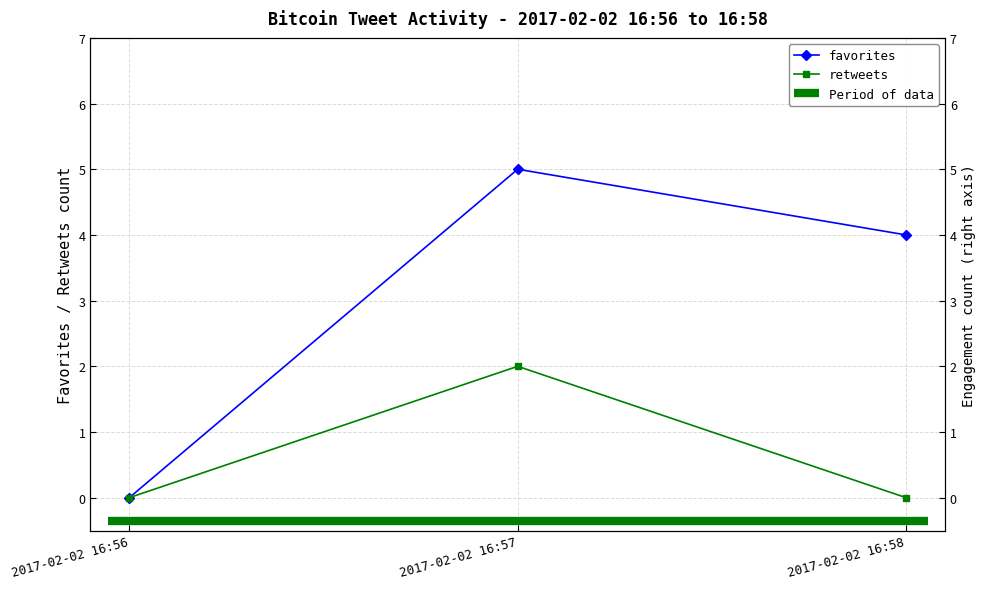

Which series changed the most between 2017-02-02 16:57 and 2017-02-02 16:58?

retweets